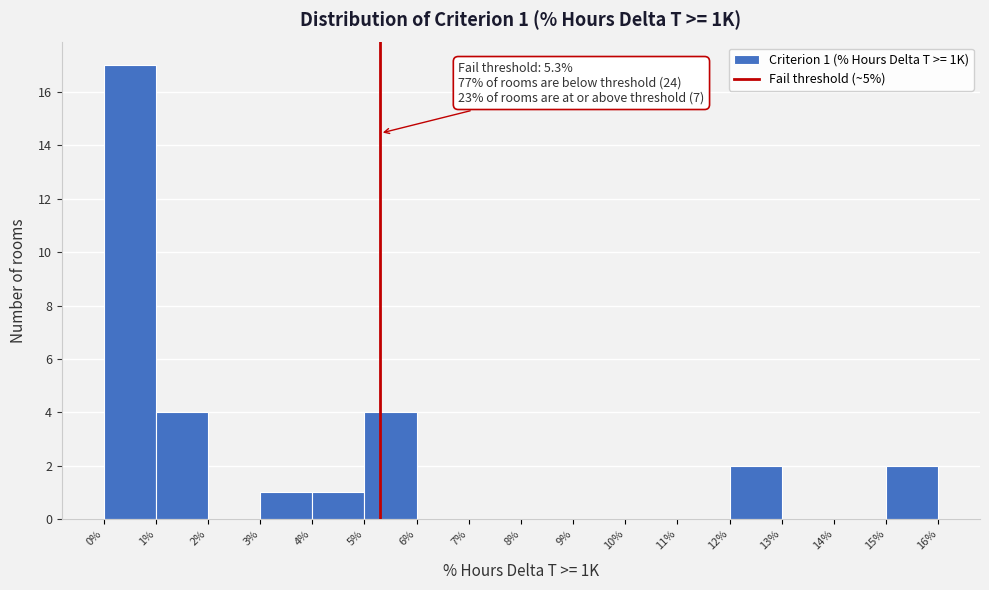

Which range on the x-axis has the tallest bar?

0% to 1%